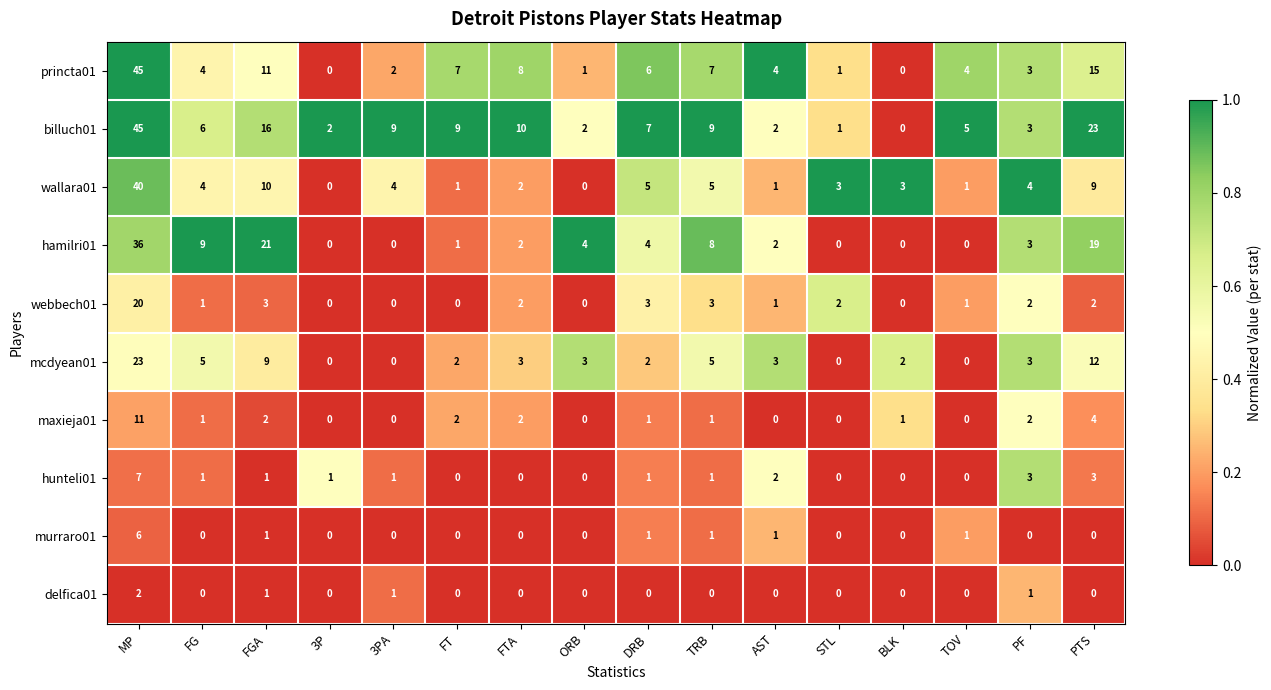

At which label does hamilri01 first exceed 3?

MP